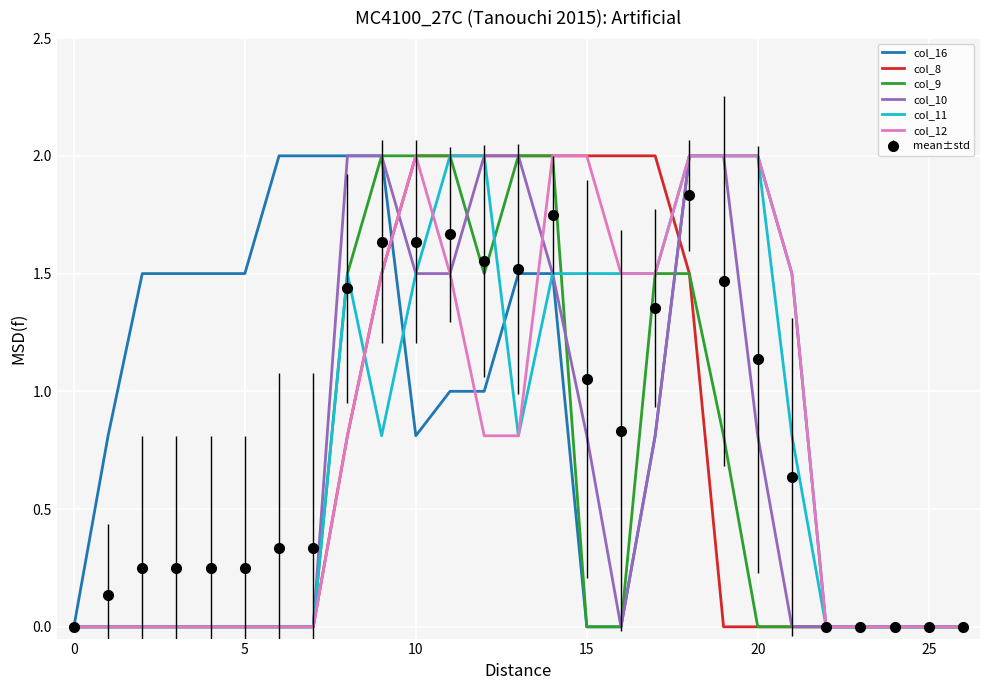

Which series has the largest total across all categories?

col_16